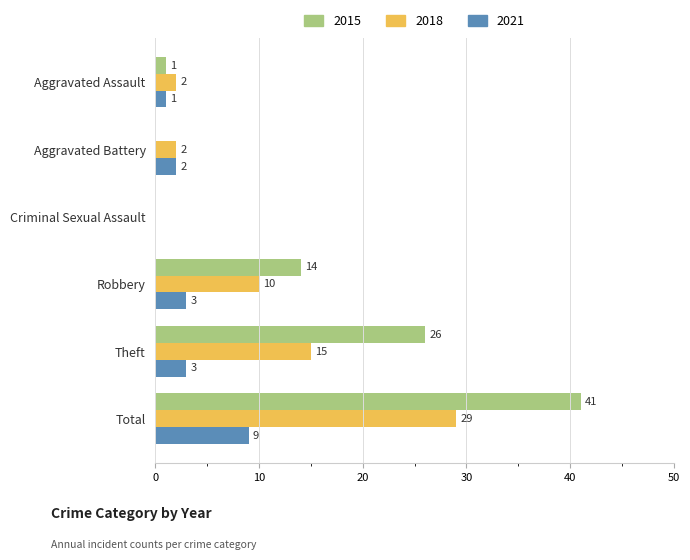

Where is 2015 nearest to the value 20?

Robbery